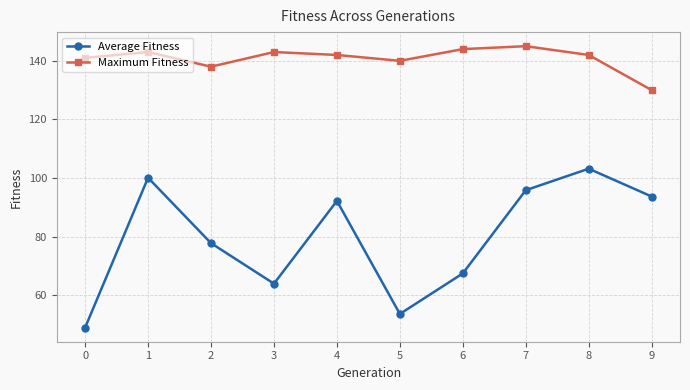

What is the sum of all Maximum Fitness values?

1408.0